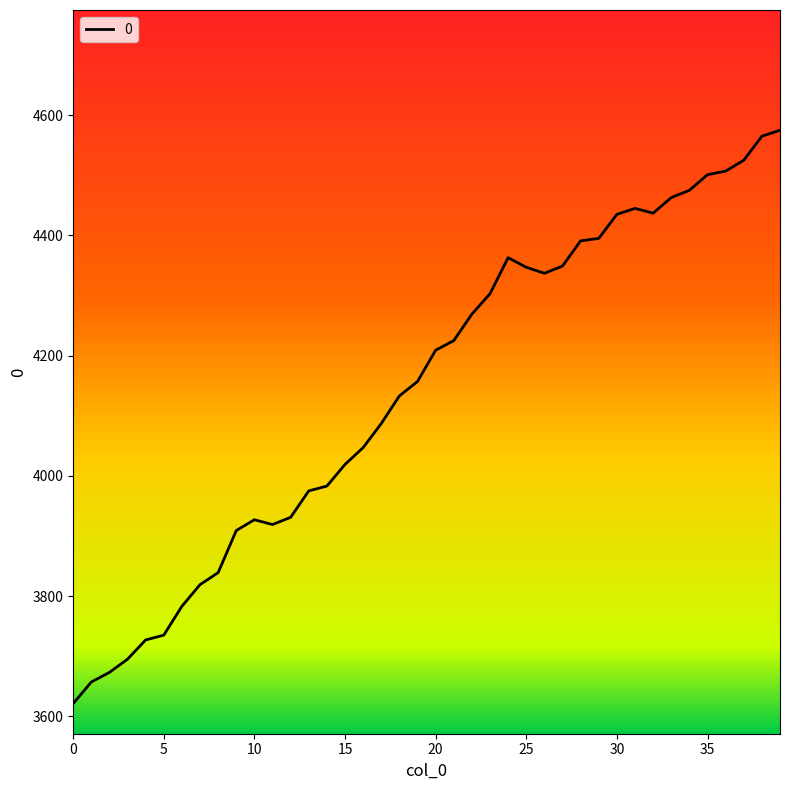

How many distinct data groups are displayed?

1